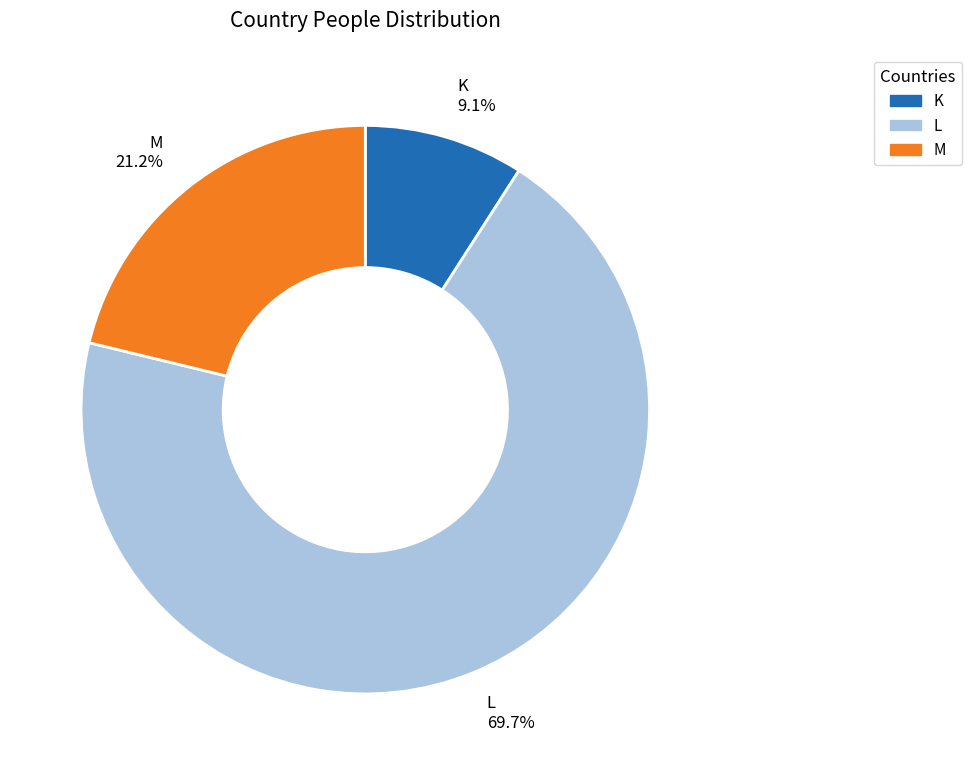

Rank the categories by value from lowest to highest.

K, M, L